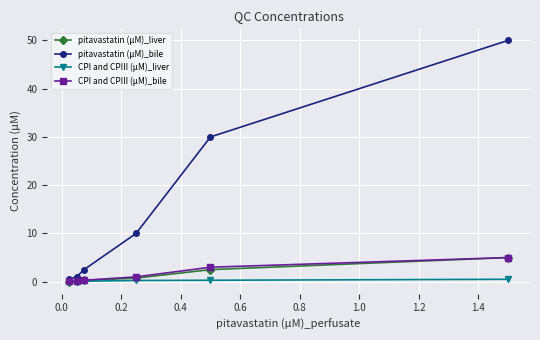

How many data points in pitavastatin (μM)_bile are less than 10?

3